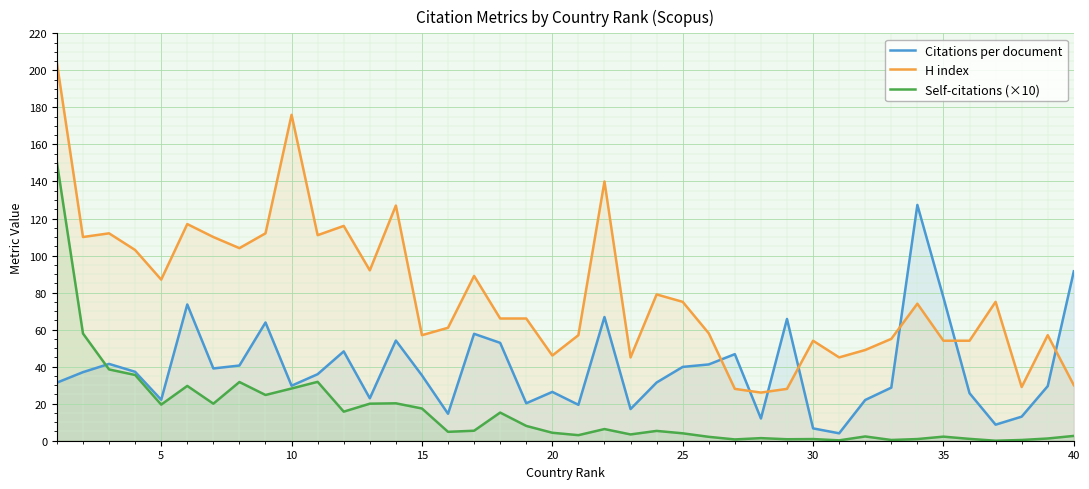

True or false: Citations per document and Self-citations (×10) intersect in this chart.

True